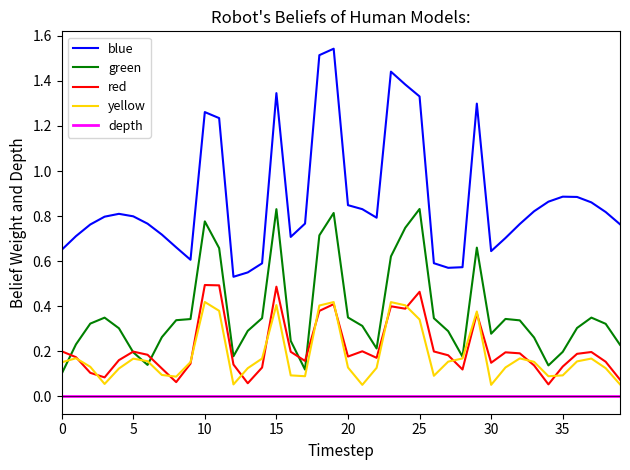

Which series has the largest total across all categories?

blue